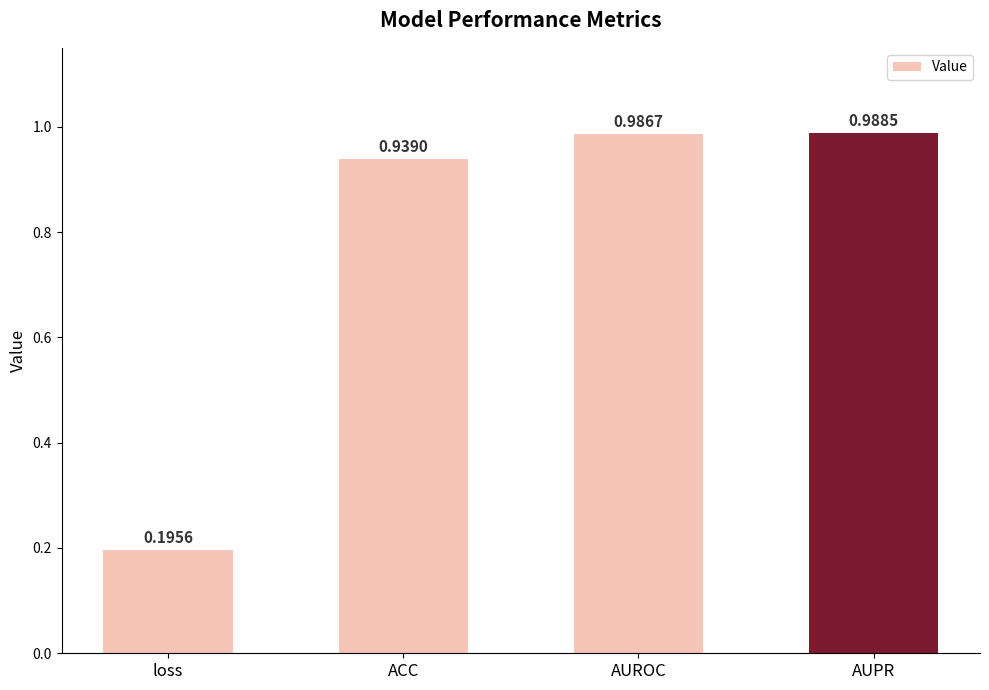

True or false: the data shows 0.4 at ACC.

False